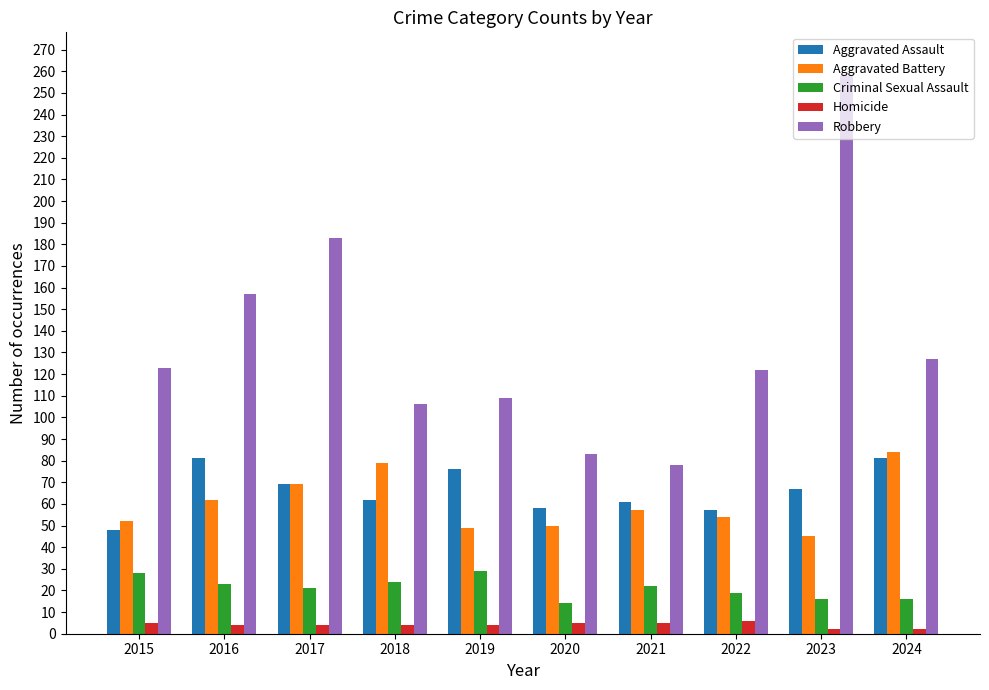

Does the chart contain stacked bars?

No